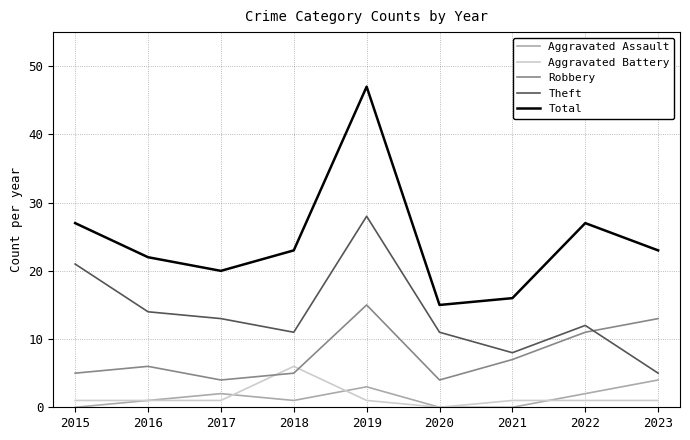

How many lines are shown in the chart?

5